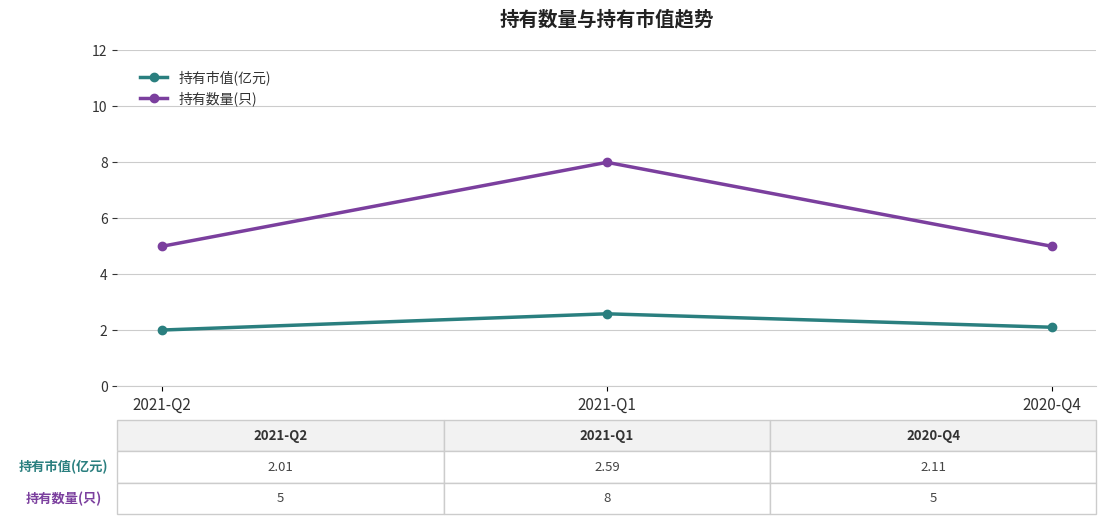

Read the 持有市值(亿元) value at 2021-Q1.

2.6